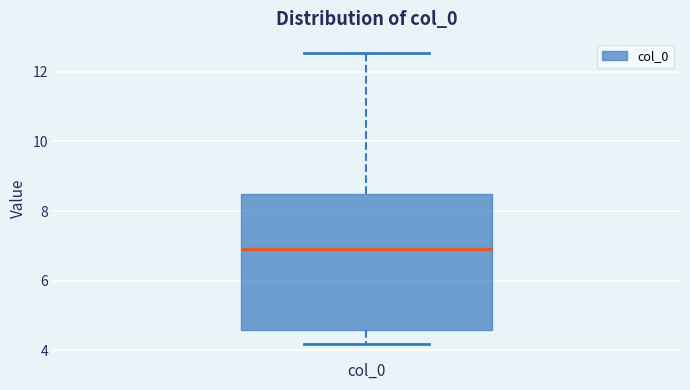

Read this box plot against the y-axis: the position of the median line, the range covered by the box, and the ends of both whiskers. The values are not printed on the chart, so give them approximately, as read against the axis.

median 7.0, box 4.6 to 8.4, whiskers 4.2 to 12.6